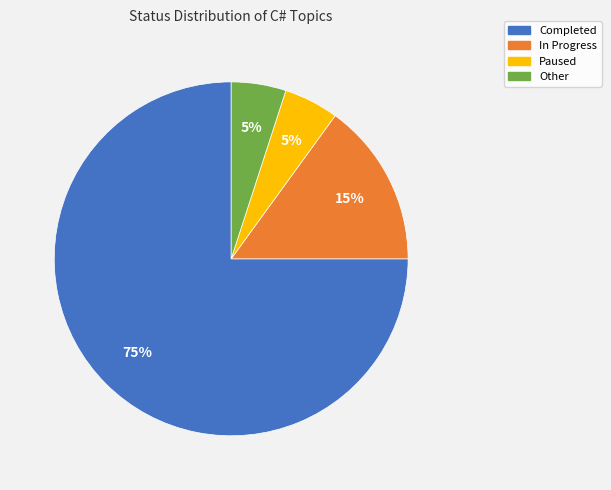

Approximately how many times larger is the value at Paused compared to Completed?

0.1